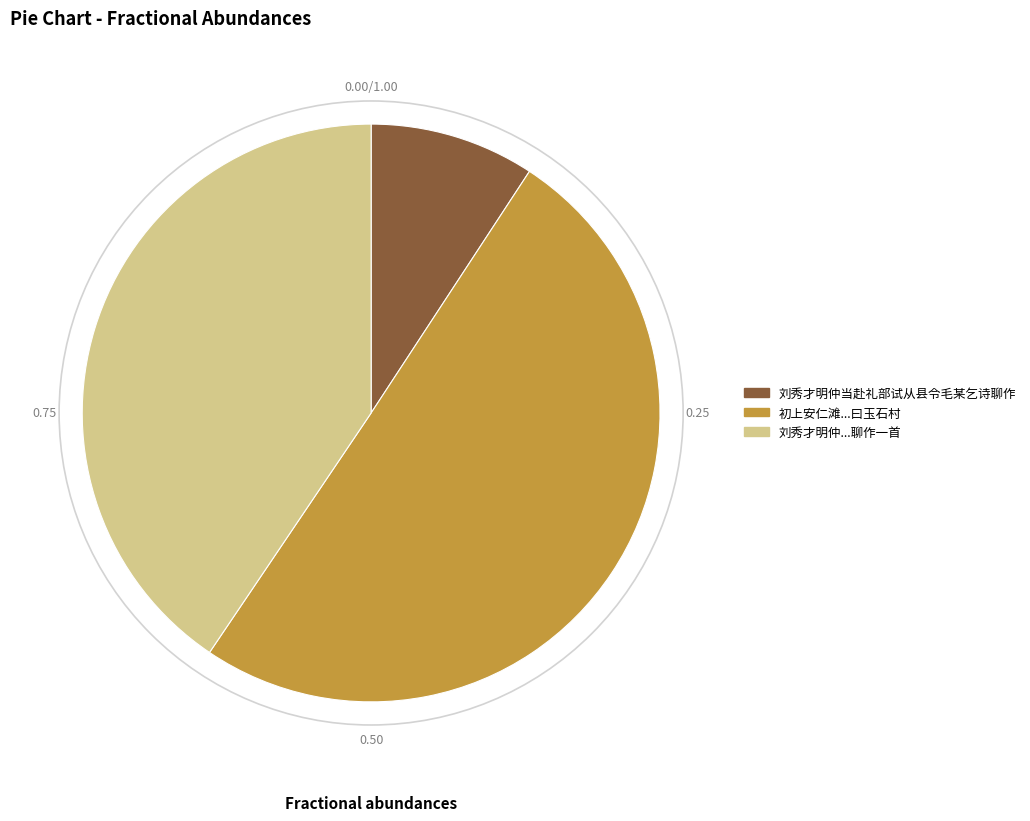

Which has a higher value, 刘秀才明仲...聊作一首 or 初上安仁滩...曰玉石村?

初上安仁滩...曰玉石村